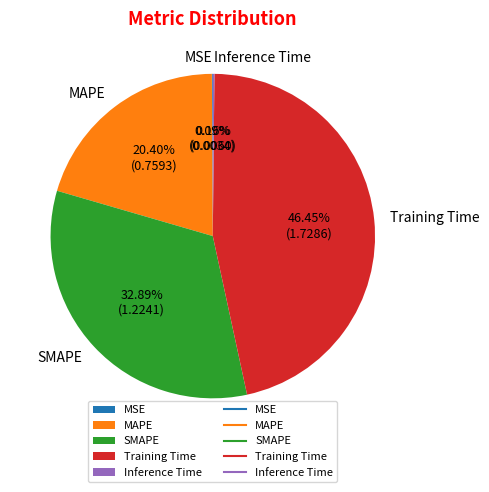

To the nearest percent, what portion does SMAPE represent?

33%